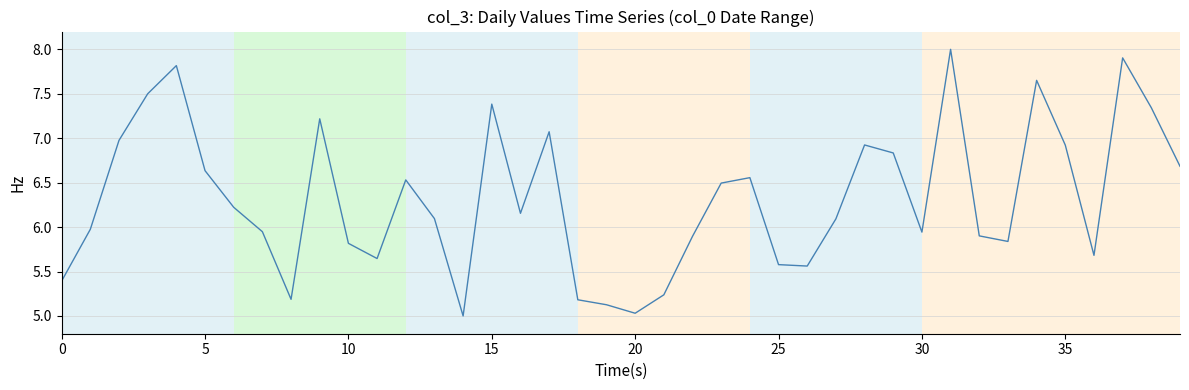

Count the number of values greater than 6.

22